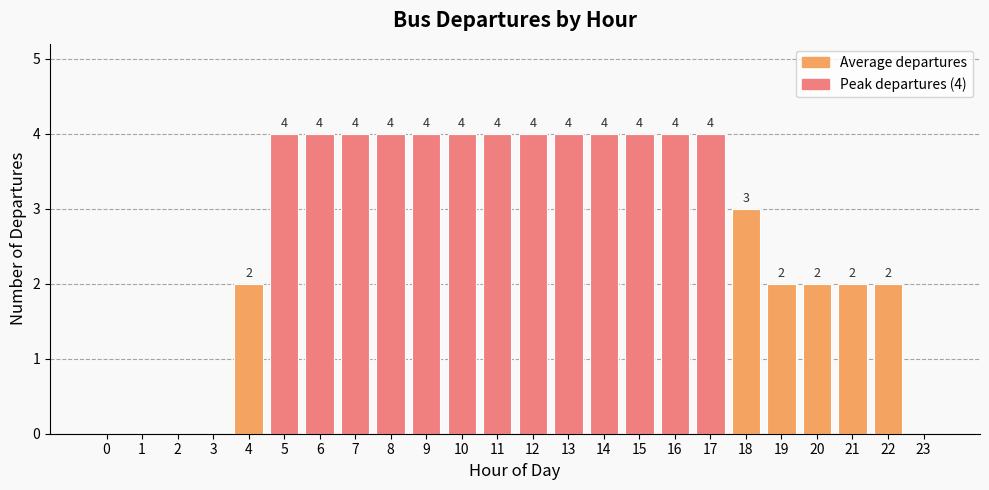

Read the value at 17.

4